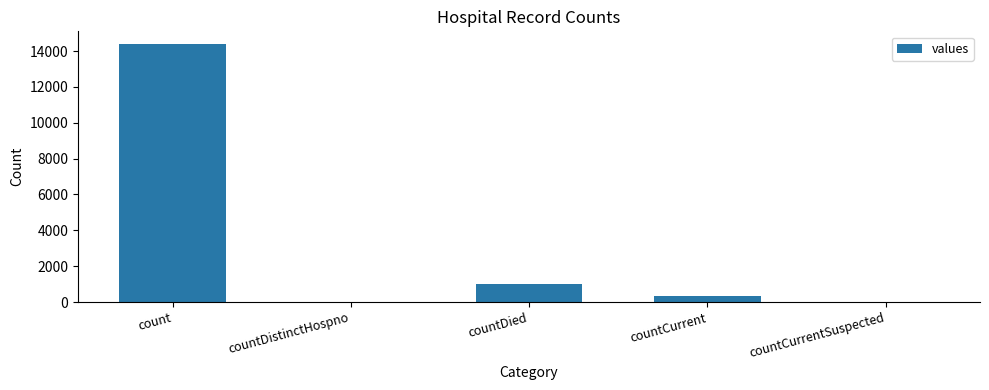

What is the ratio of the value at count to the value at countDied?

14.0